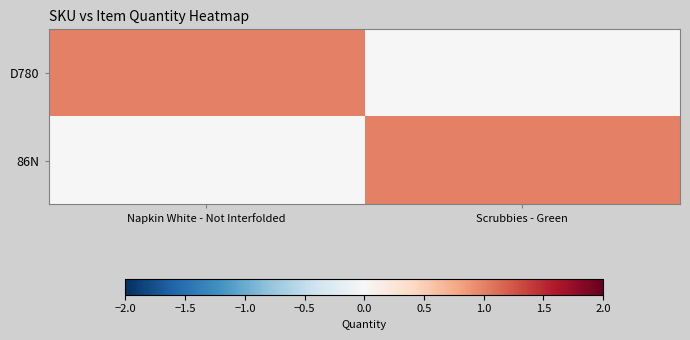

What is the greatest value displayed?

1